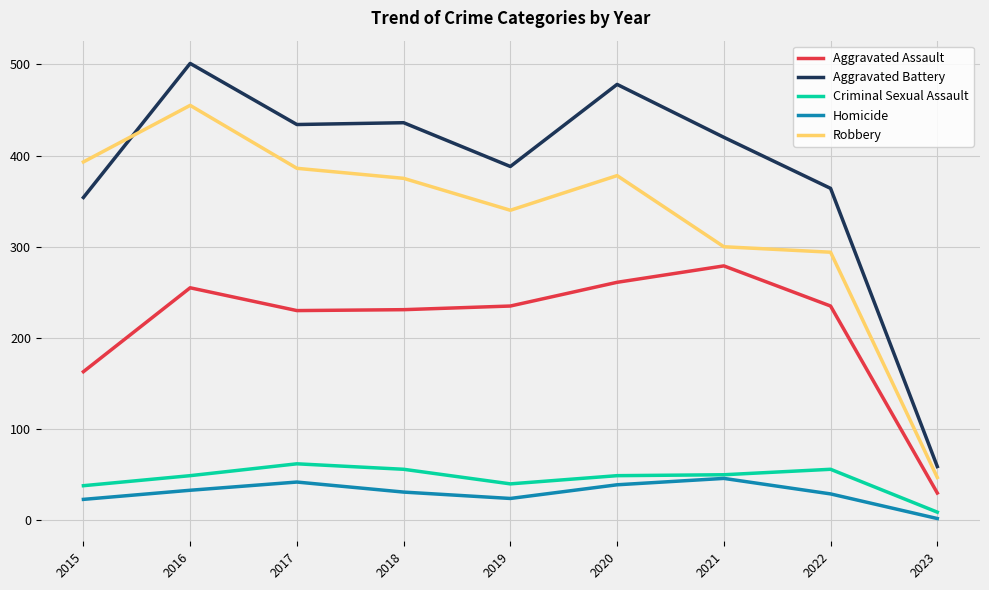

What is the lowest value of the Aggravated Battery series?

59